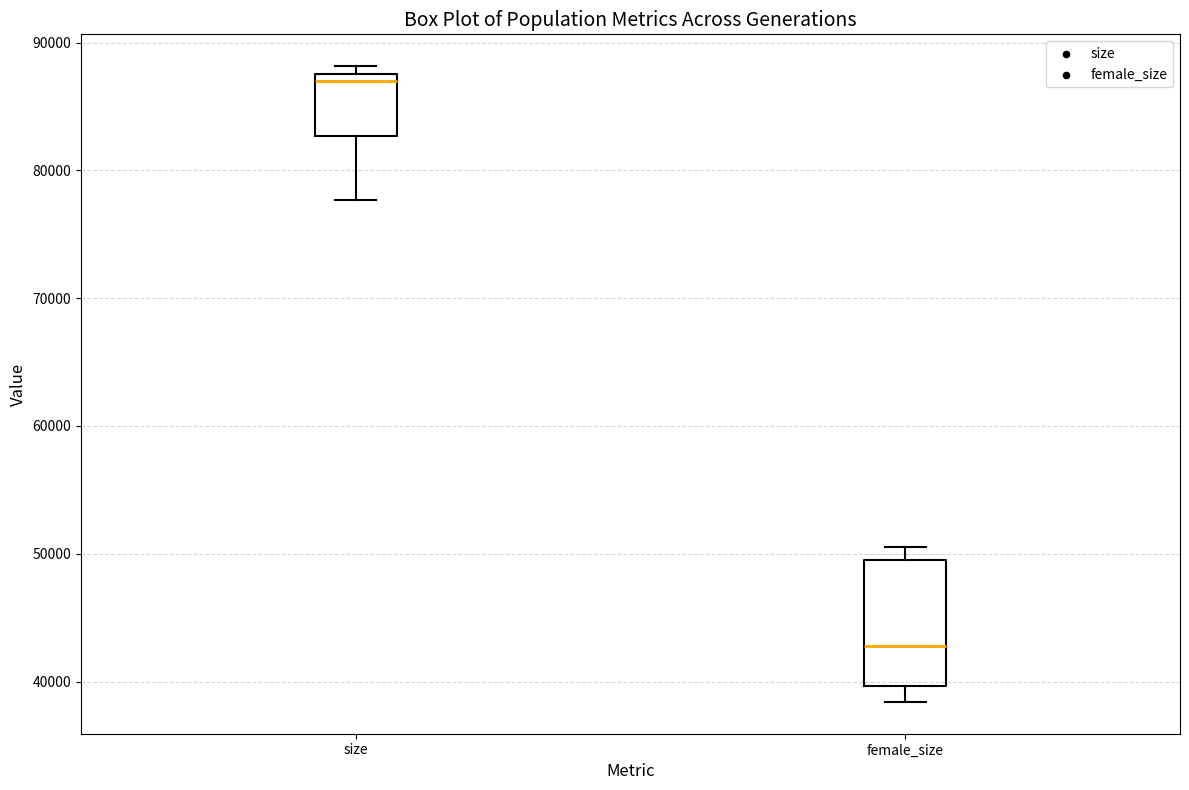

Which box is the tallest, from its lower edge to its upper edge?

female_size